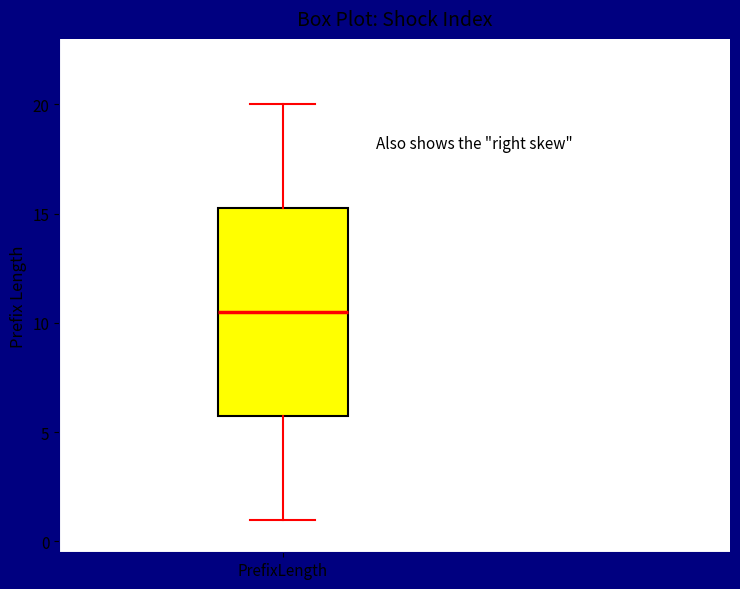

Read this box plot against the y-axis: the position of the median line, the range covered by the box, and the ends of both whiskers. The values are not printed on the chart, so give them approximately, as read against the axis.

median 10.5, box 6.0 to 15.5, whiskers 1.0 to 20.0